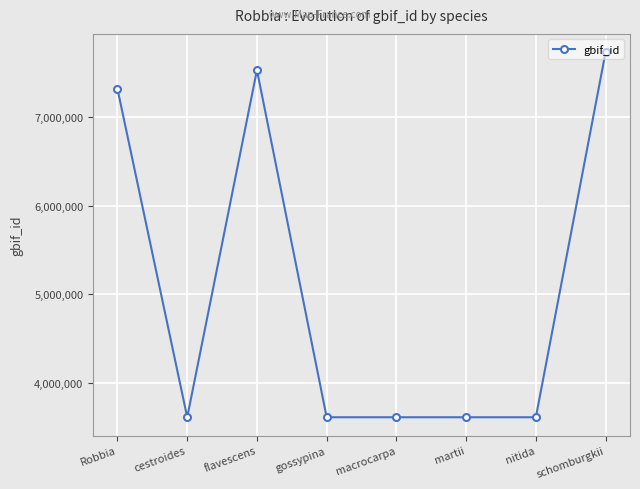

Which category has the highest value across all series?

schomburgkii